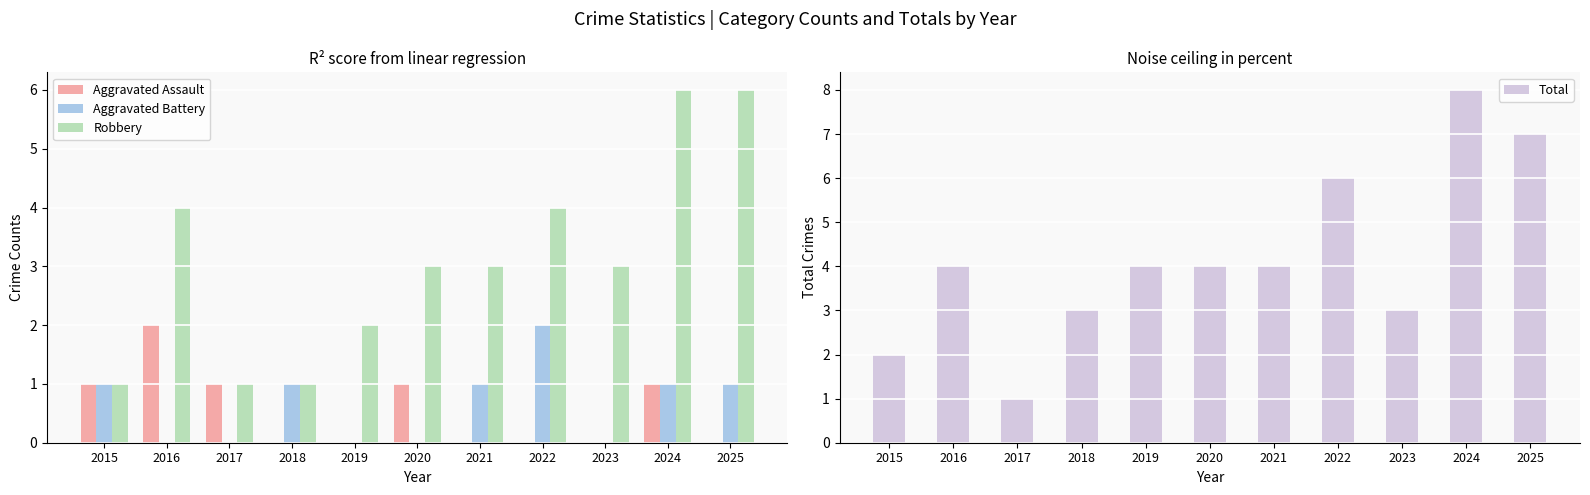

What is the sum of all Total values?

46